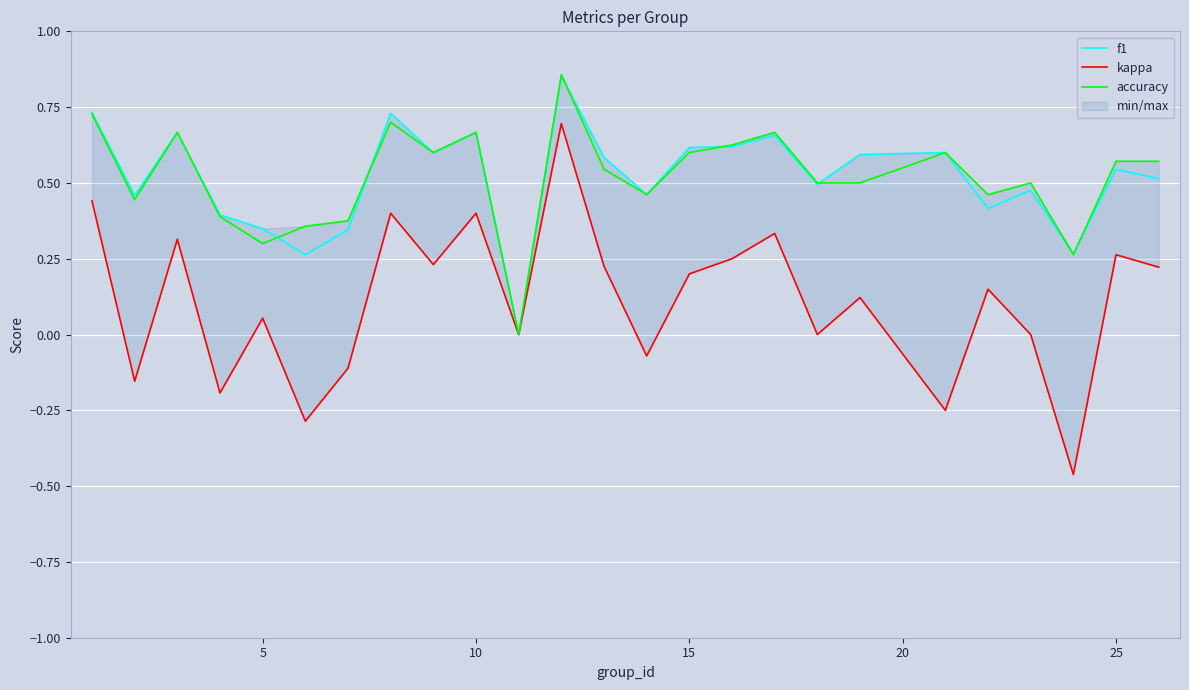

Rank the series by their maximum value, from highest to lowest.

accuracy, f1, kappa